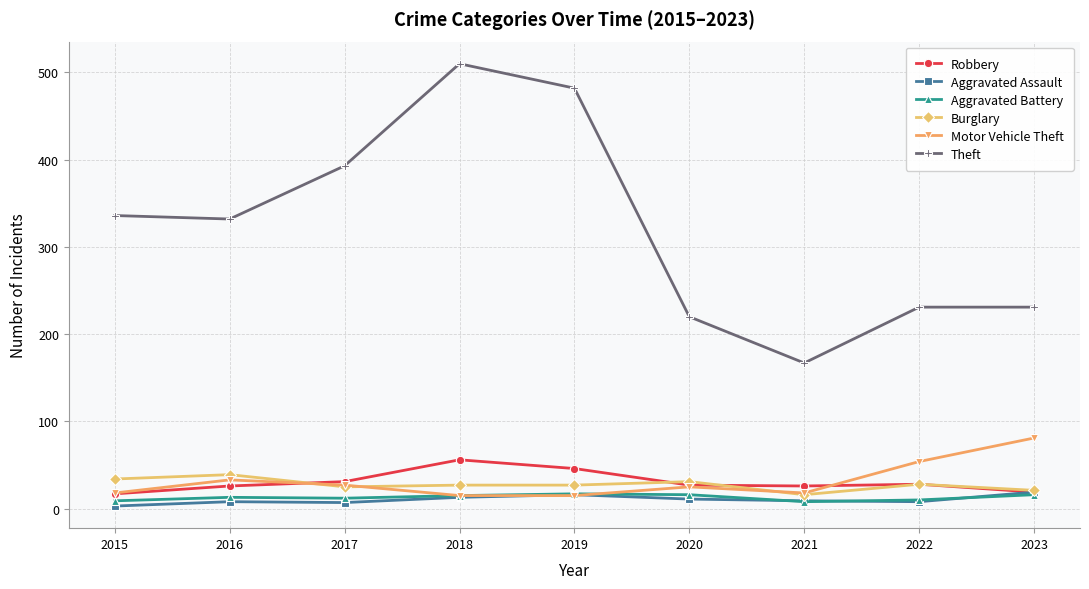

What is the value of the Aggravated Battery point at the 4th from the left?

15